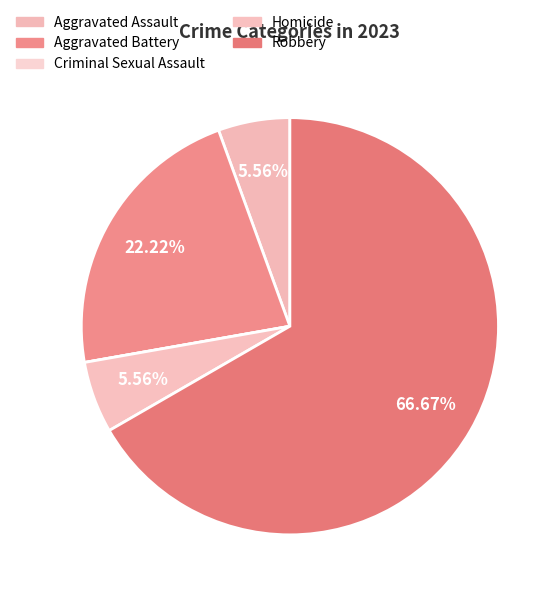

Do Homicide and Aggravated Assault together represent more than half of the pie?

No